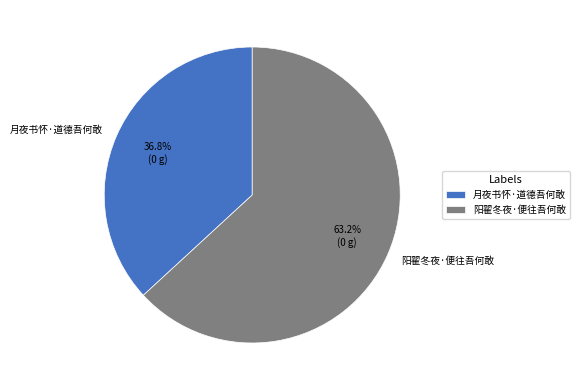

The 阳翟冬夜·便往吾何敢 slice represents 63% of the pie. True or false?

True